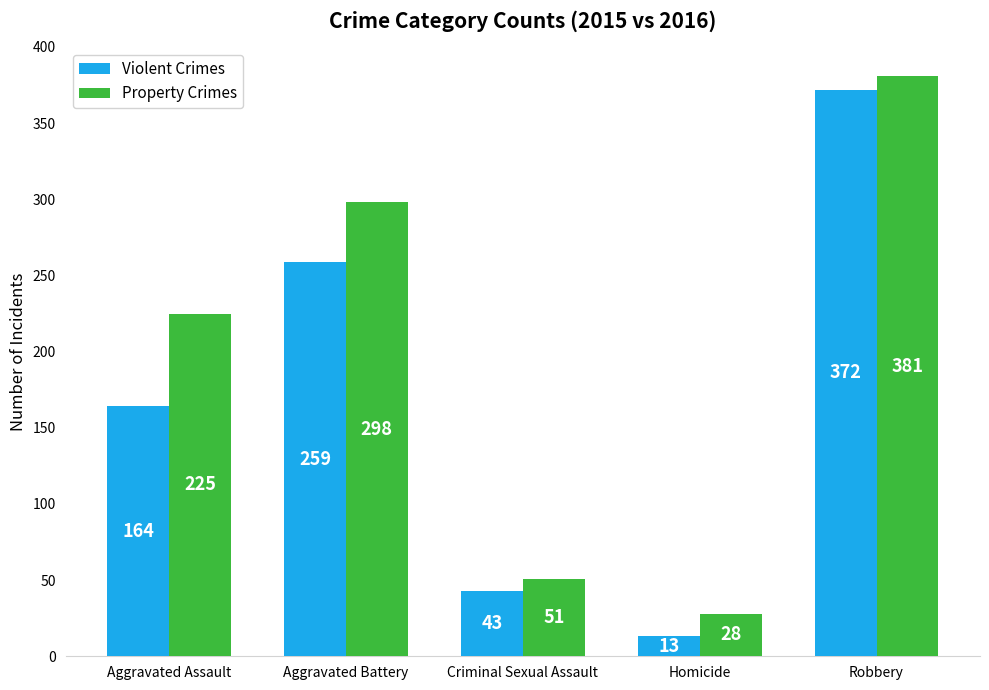

Which series has the largest total across all categories?

Property Crimes